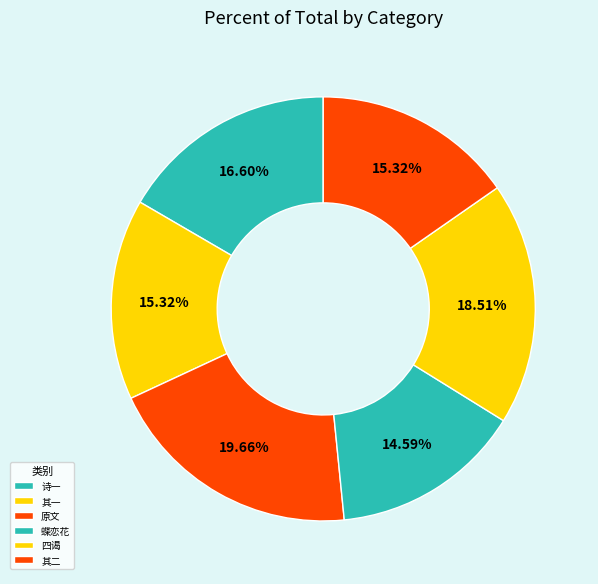

How many segments does this pie chart have?

6